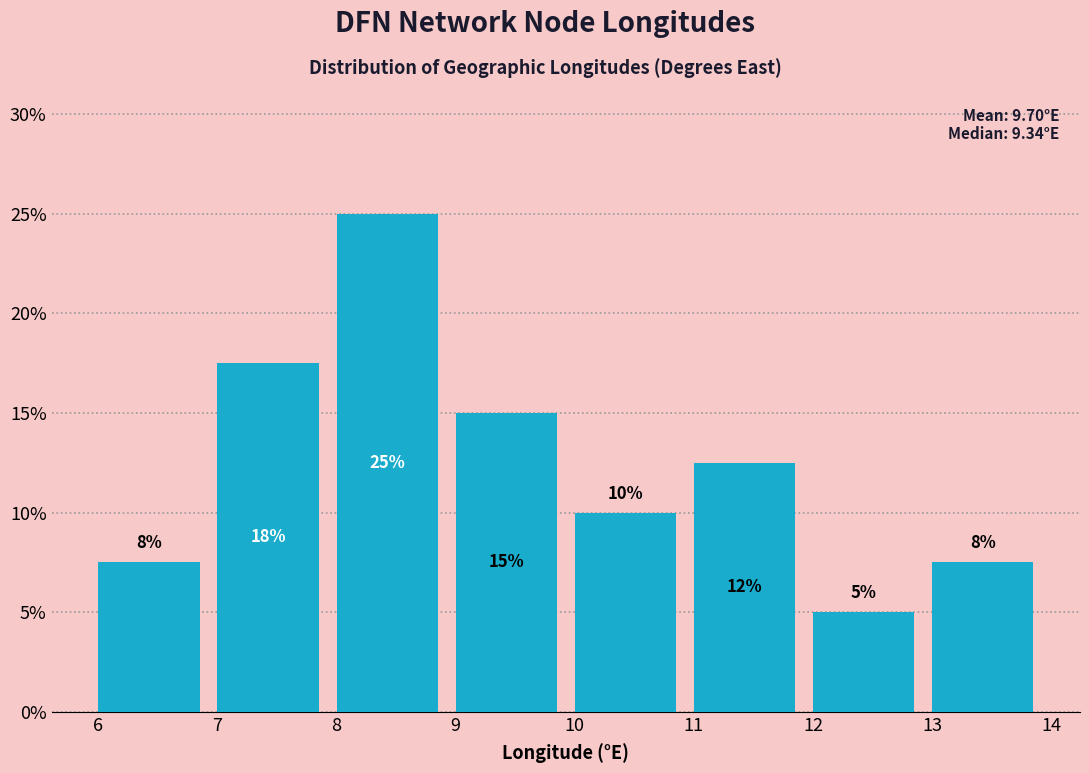

Which range on the x-axis has the tallest bar?

8 to 9